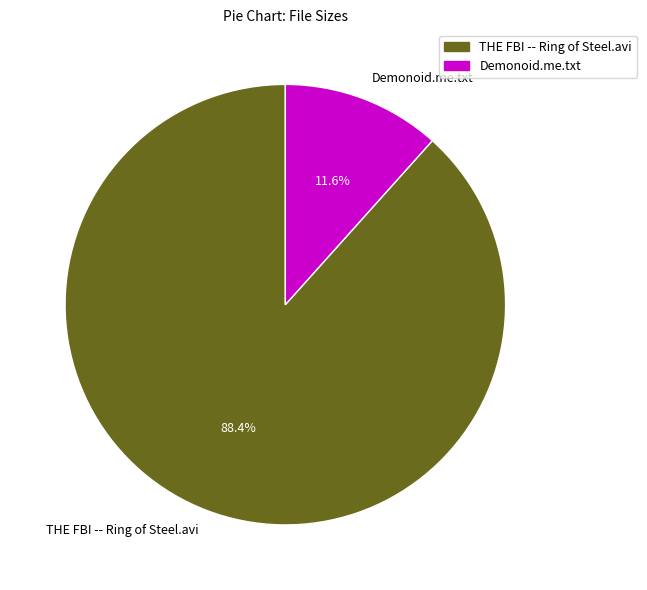

To the nearest percent, what is the difference between the largest and smallest slice percentages?

77%